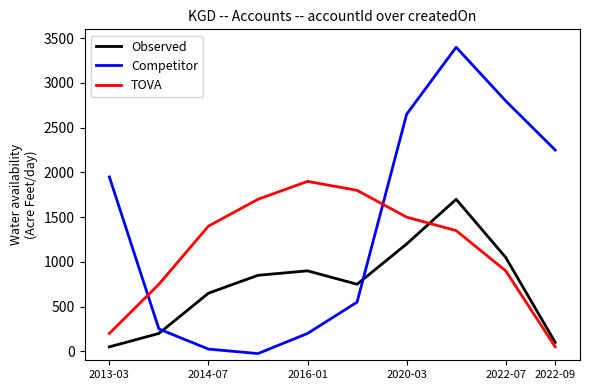

What is the highest value of the Competitor series?

3400